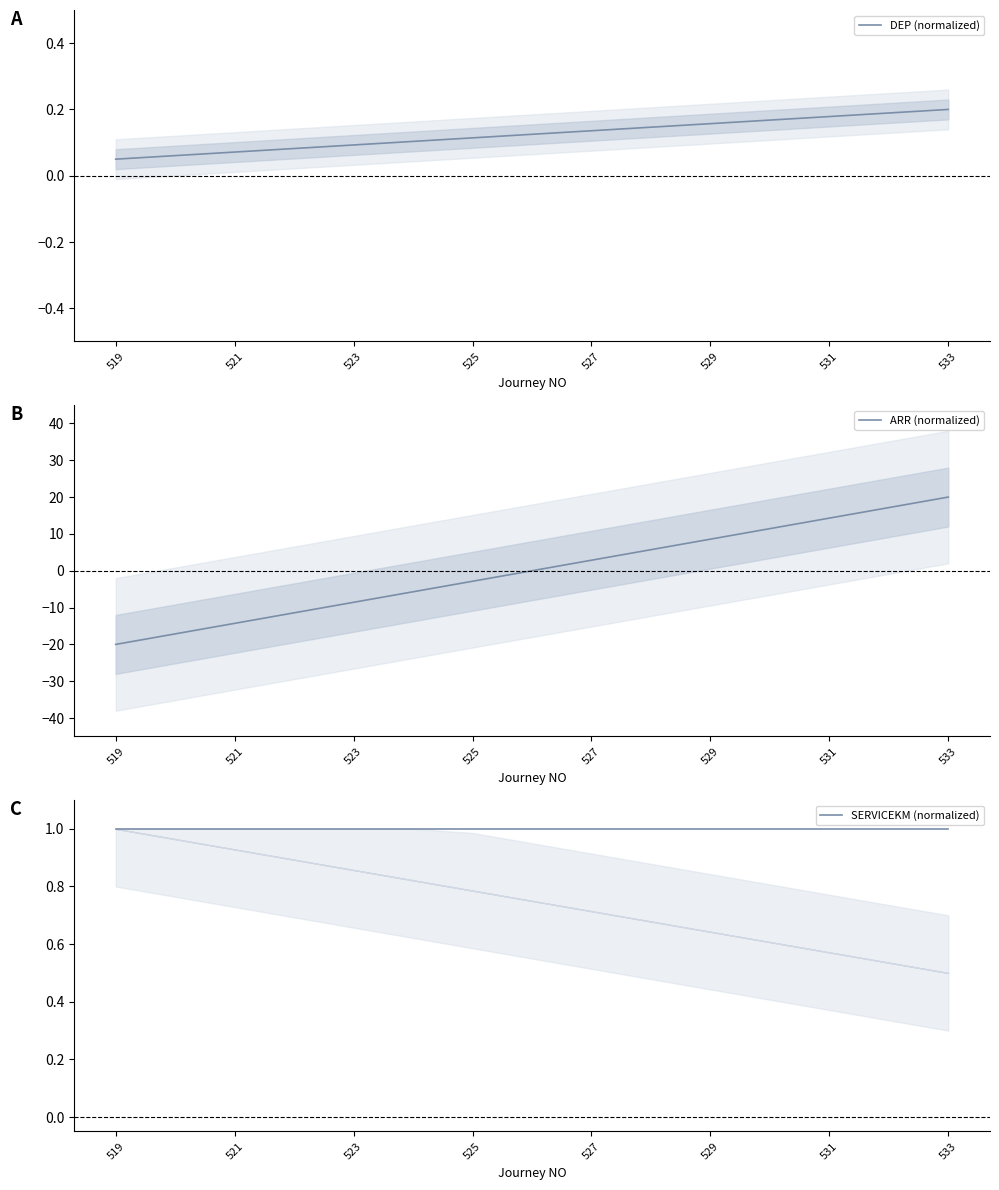

Which category has the lowest value in the ARR (normalized) series?

519